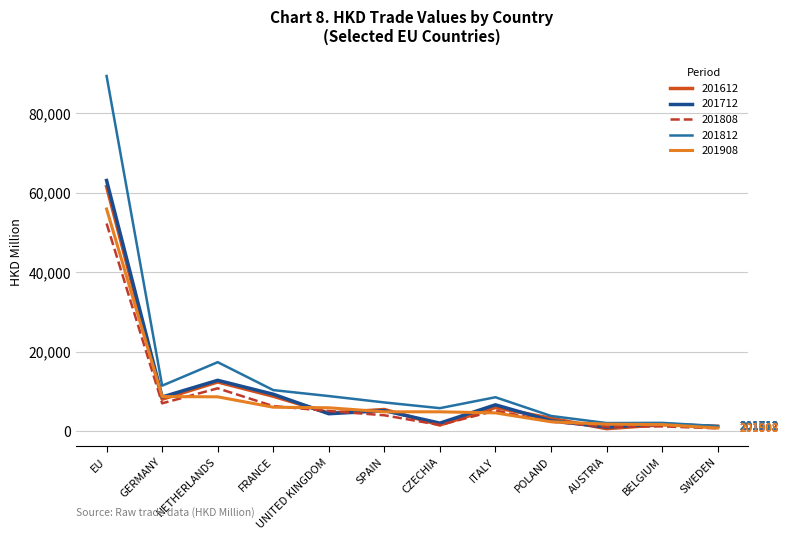

Which category has the highest value in the 201812 series?

EU